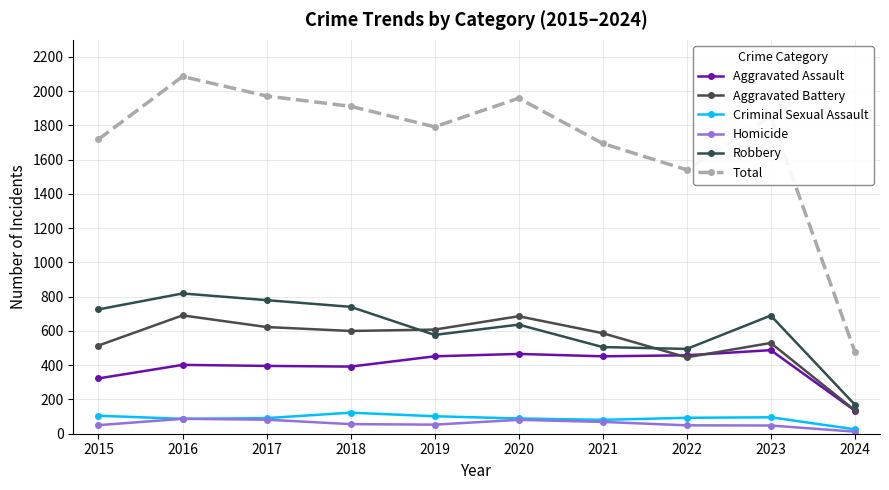

Rank the series by their maximum value, from highest to lowest.

Total, Robbery, Aggravated Battery, Aggravated Assault, Criminal Sexual Assault, Homicide